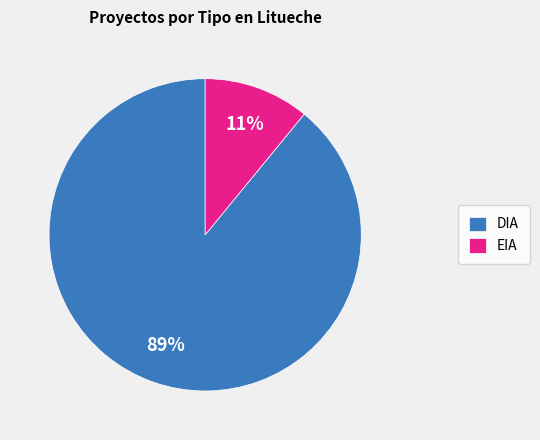

Which has a higher value, DIA or EIA?

DIA